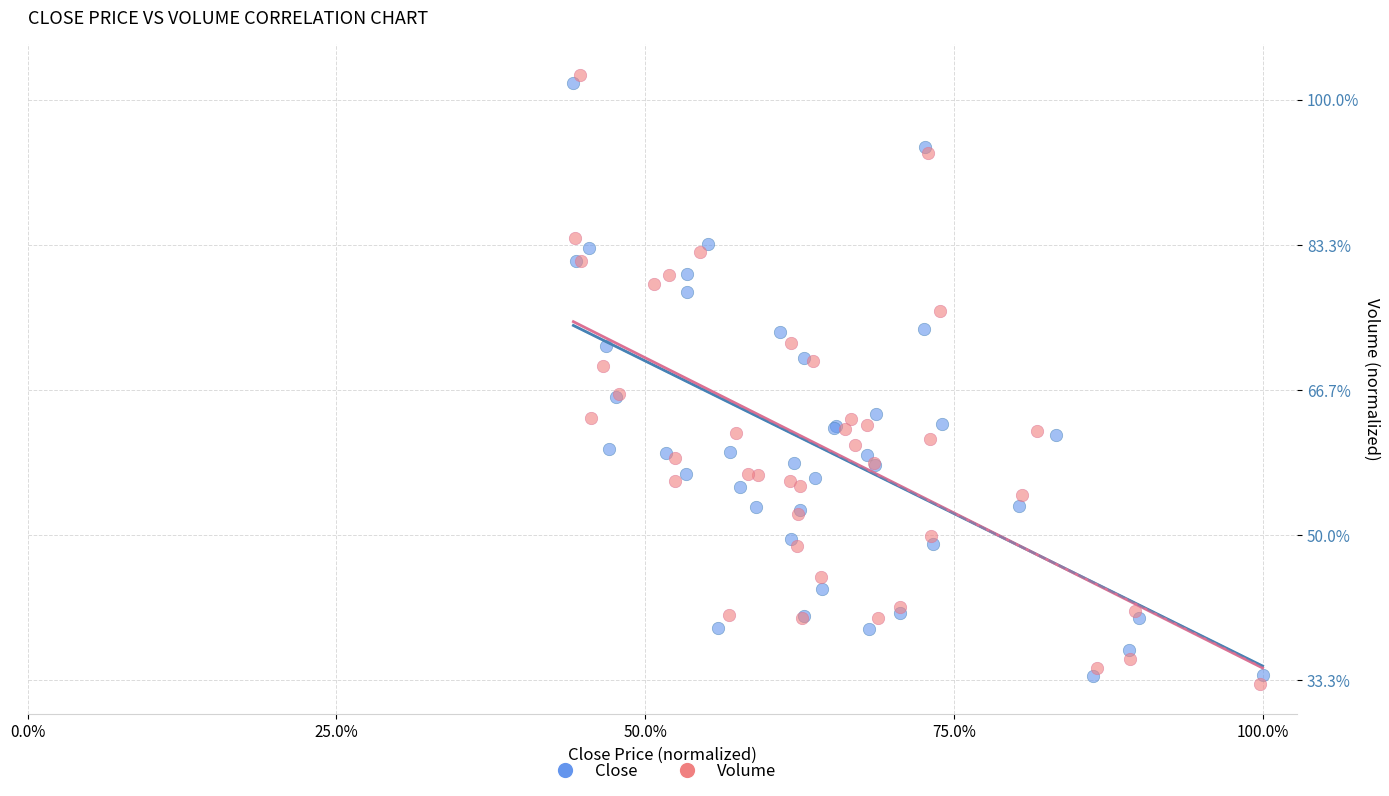

Which series has the largest Y range (max minus min)?

Volume